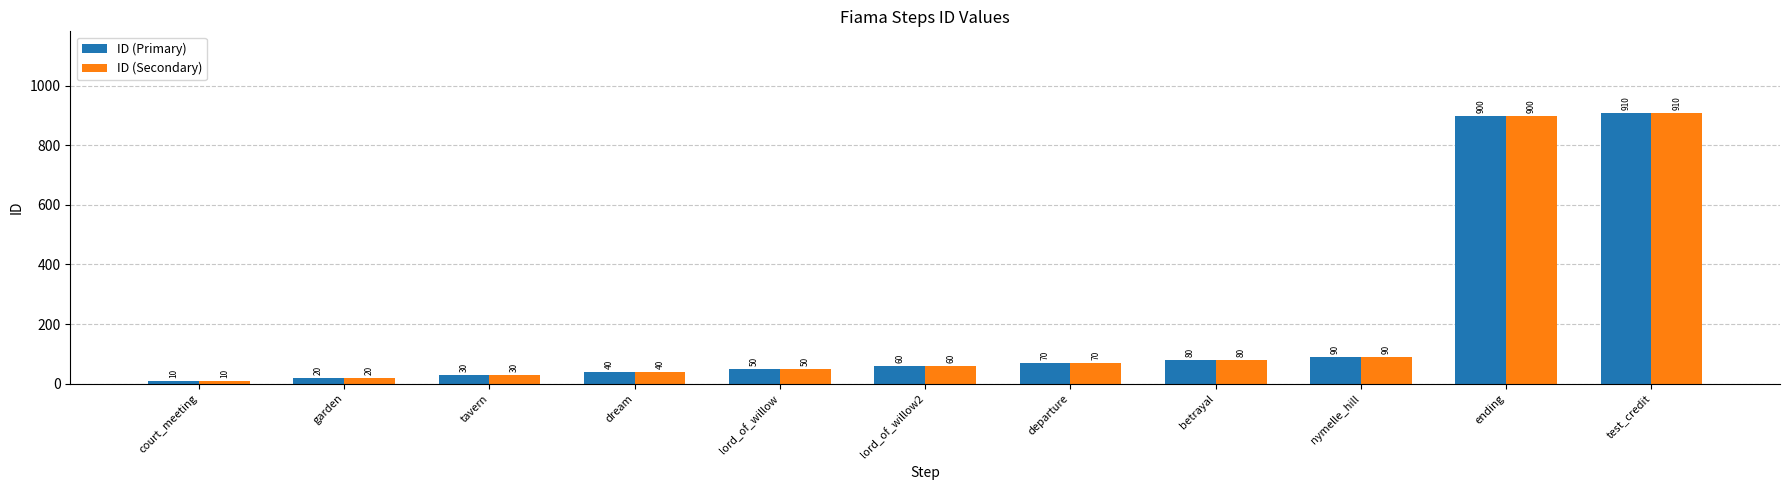

Is it true that ID (Secondary) equals 10 at court_meeting?

True